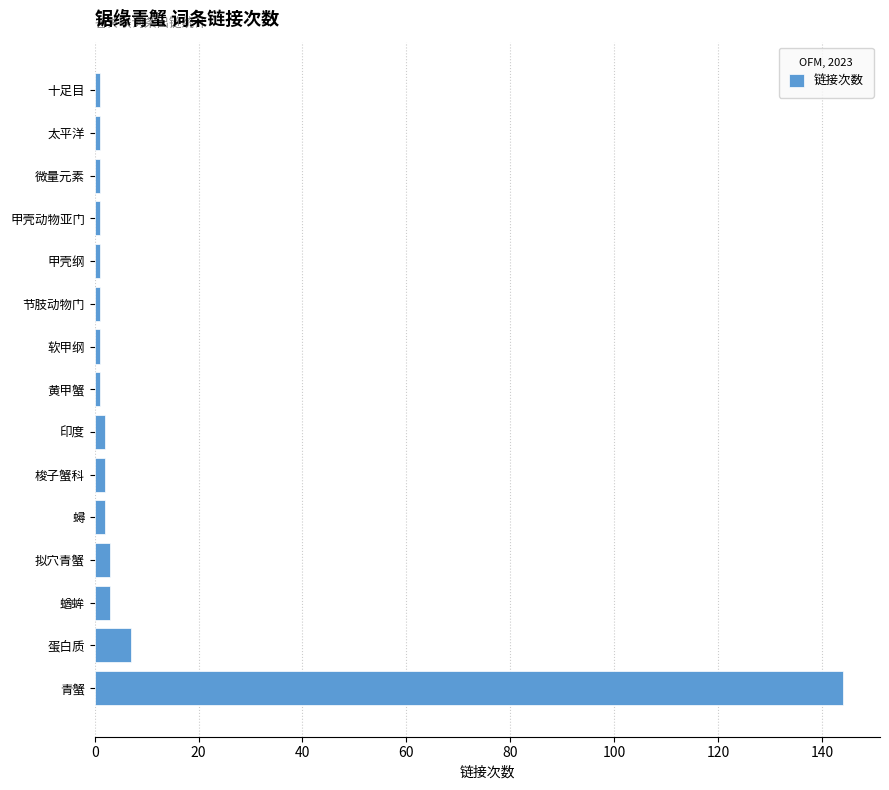

What is the minimum value shown in the chart?

1